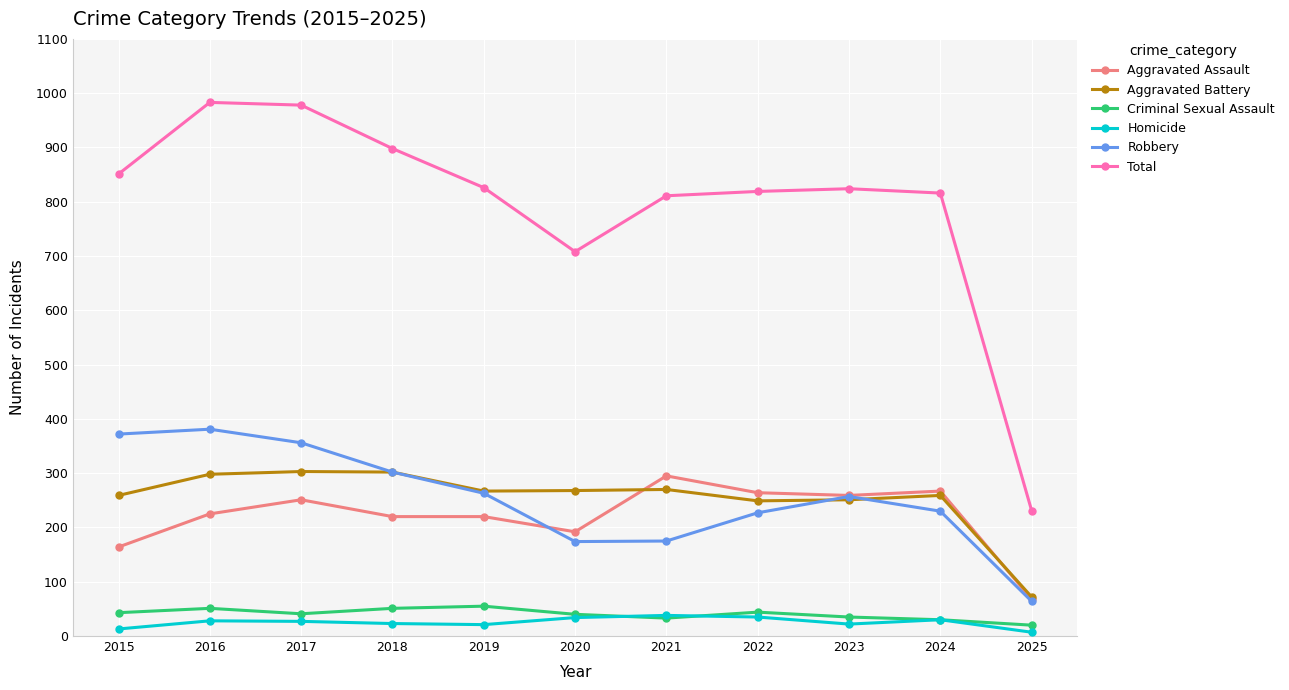

What is the sum of the Aggravated Battery values at 2016 and 2023?

549